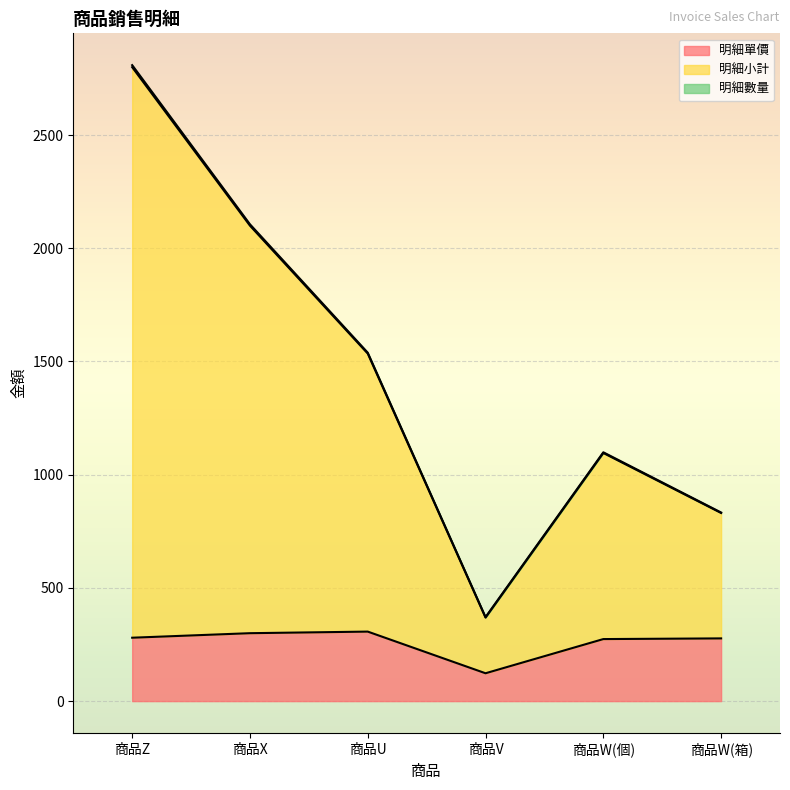

True or false: 明細小計 has more than 0 interior local peaks.

True